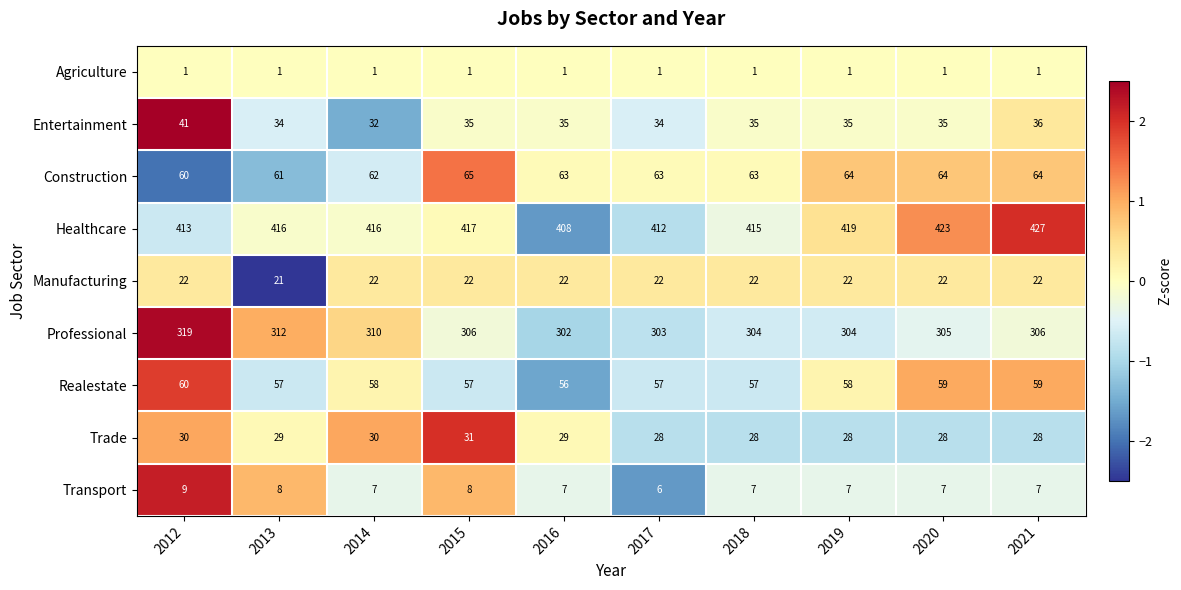

How many distinct data groups are displayed?

9